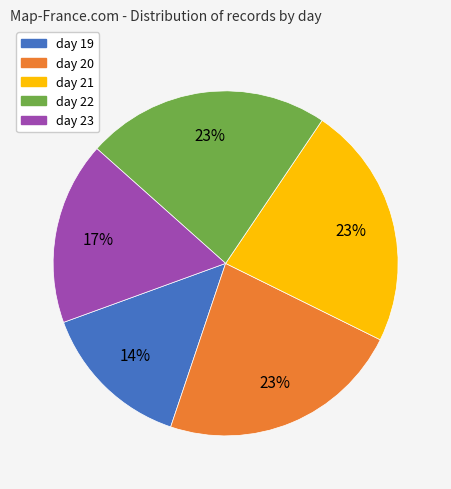

What is the smallest slice in the pie chart?

day 19